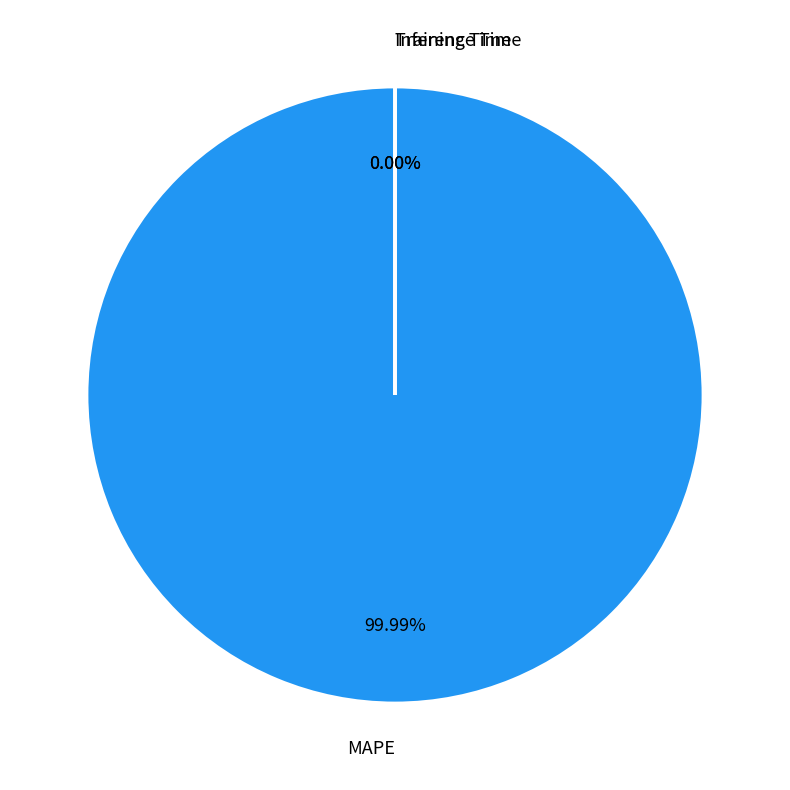

To the nearest percent, what is the difference between the largest and smallest slice percentages?

100%